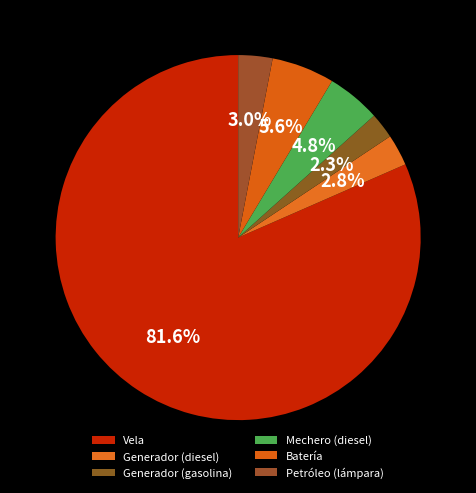

Count the number of slices in the pie.

6